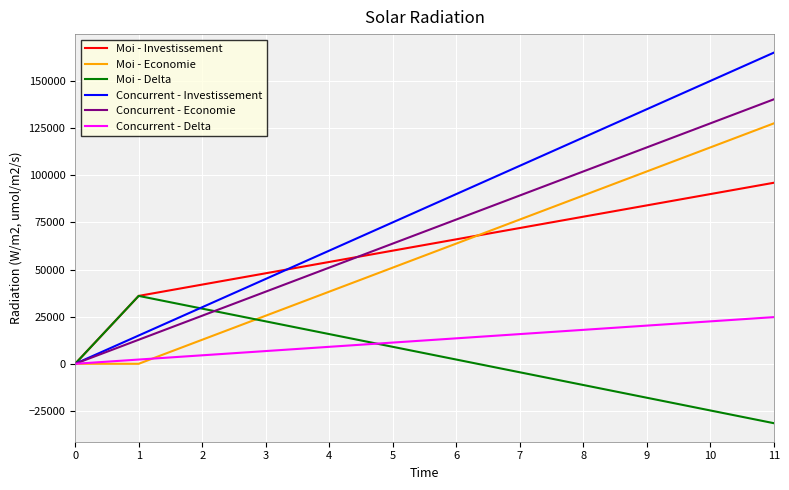

Between 0 and 5, which series saw the biggest shift?

Concurrent - Investissement